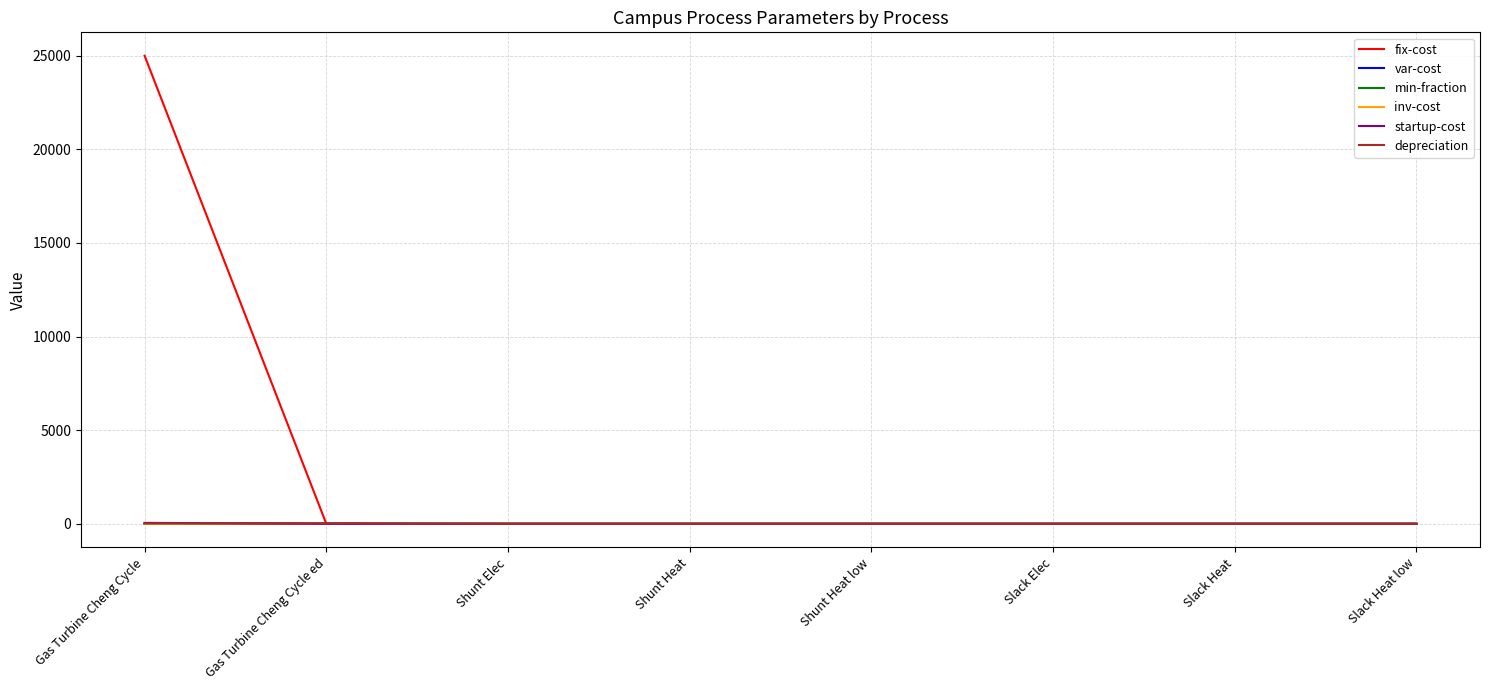

At which category is the sum across all series the highest?

Gas Turbine Cheng Cycle